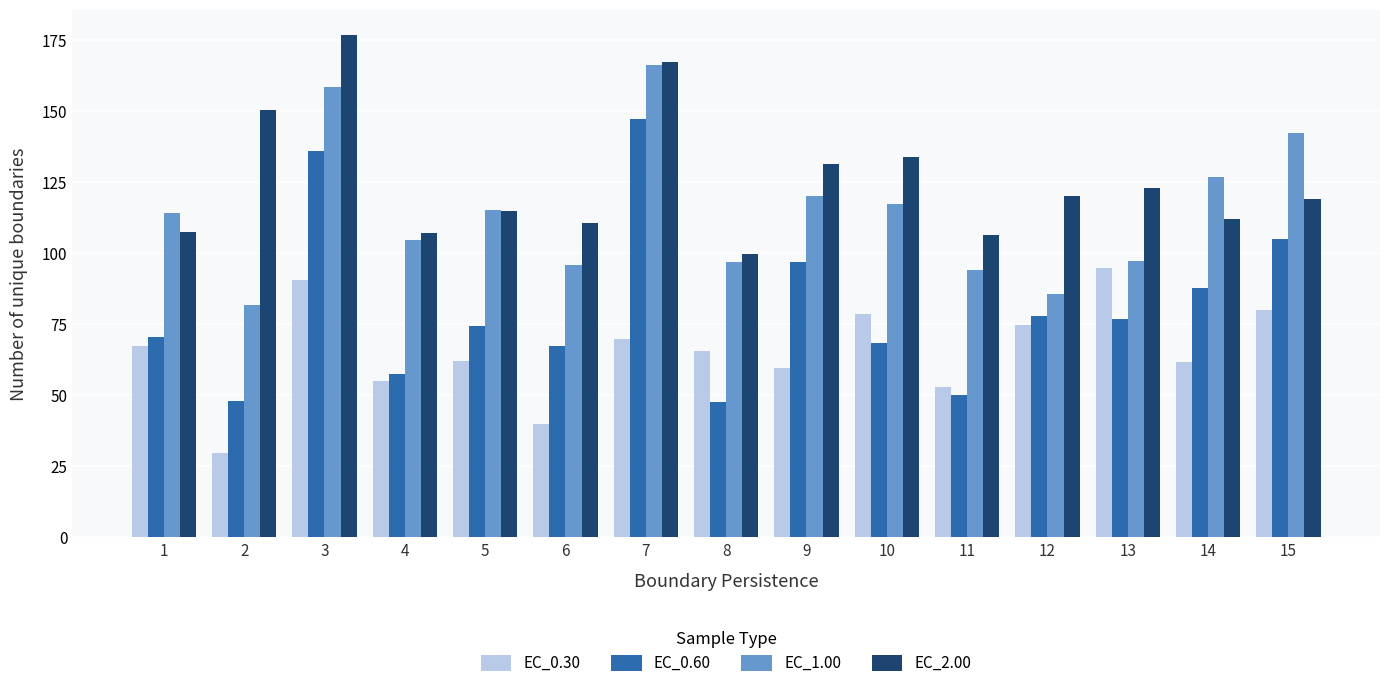

Rank the series at 2 from lowest to highest value.

EC_0.30, EC_0.60, EC_1.00, EC_2.00